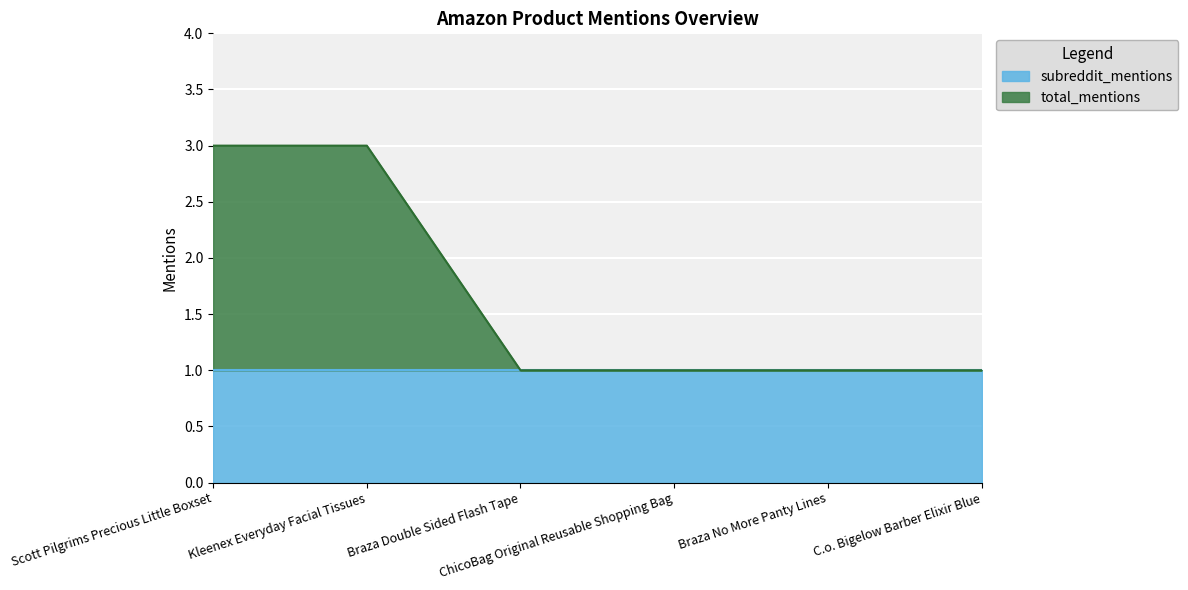

Is it true that the value at C.o. Bigelow Barber Elixir Blue is 2?

False